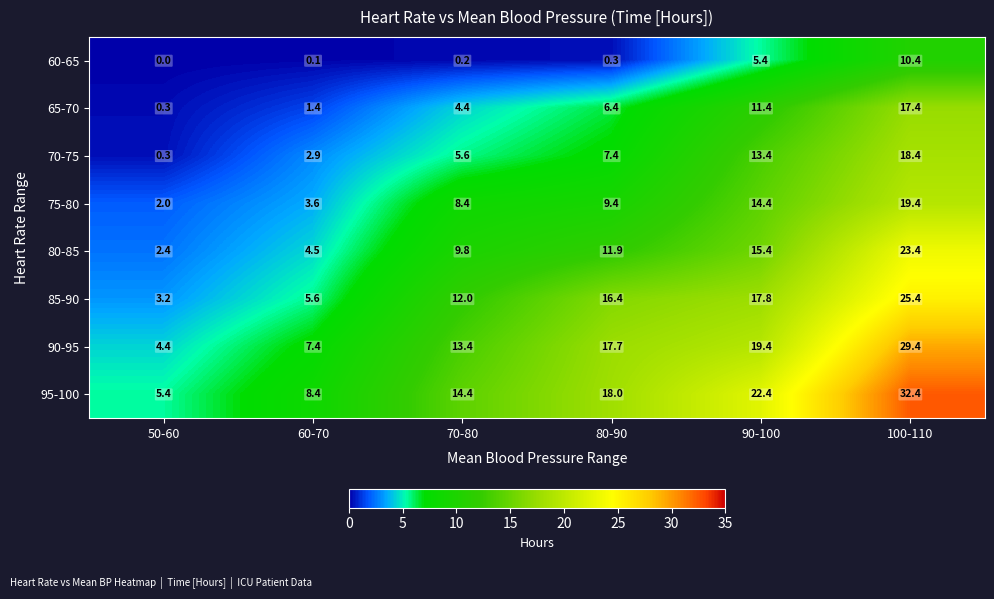

At which category does the chart reach its peak across all series?

100-110